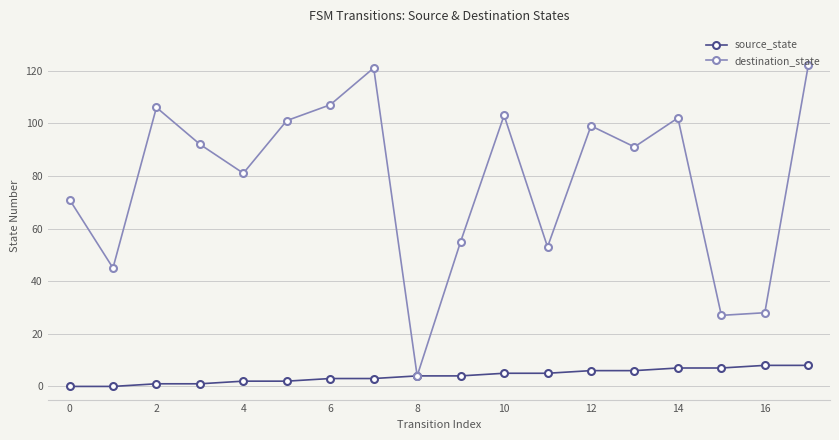

List the series in order of their overall mean, highest first.

destination_state, source_state